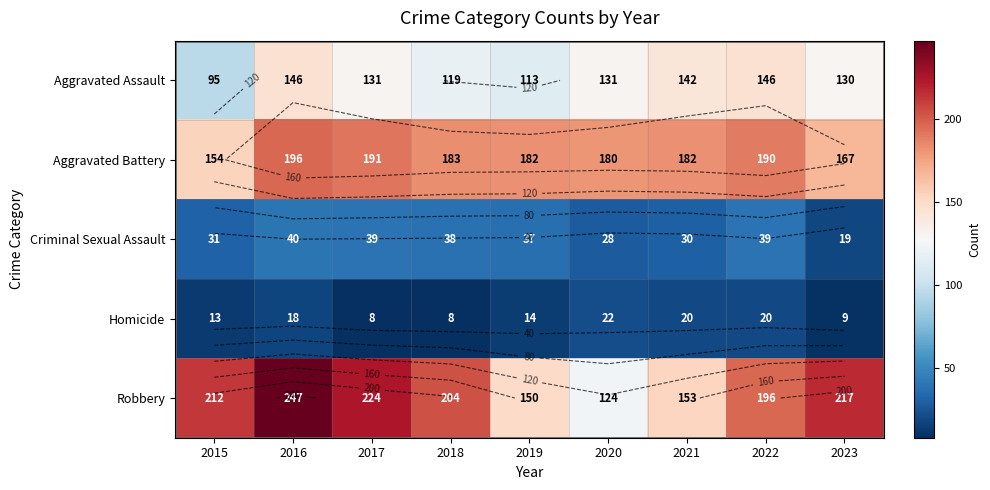

Where is Aggravated Assault nearest to the value 120?

2018